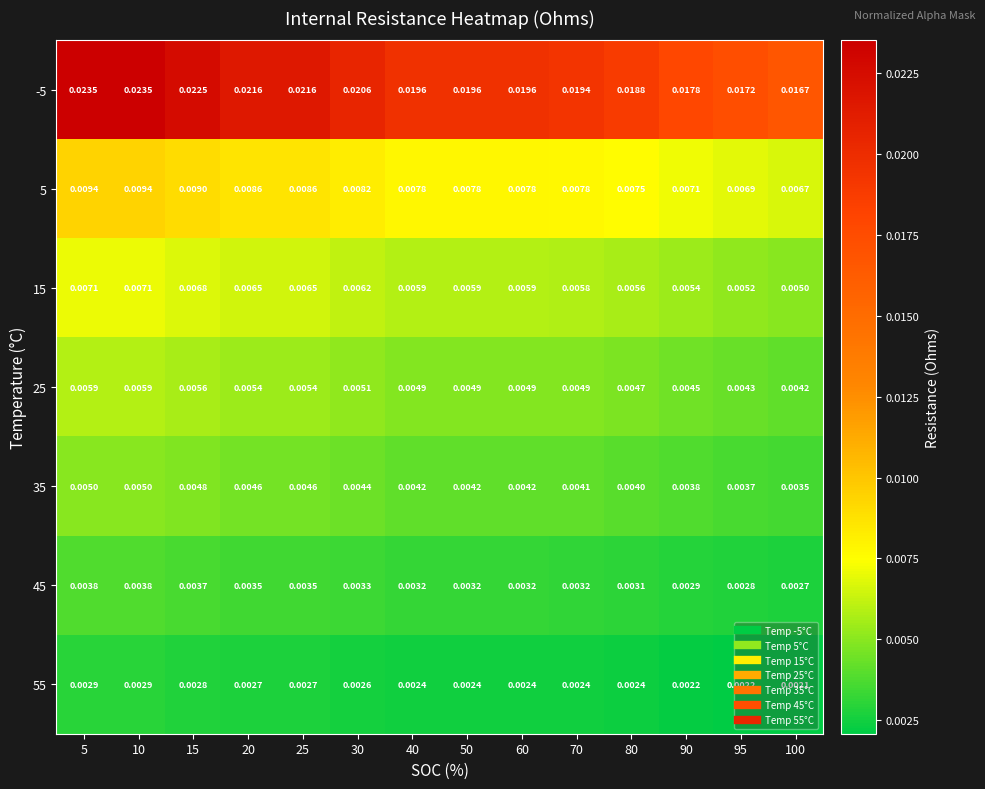

Is the value of 55 at 10 greater than the value of 45 at 70?

No